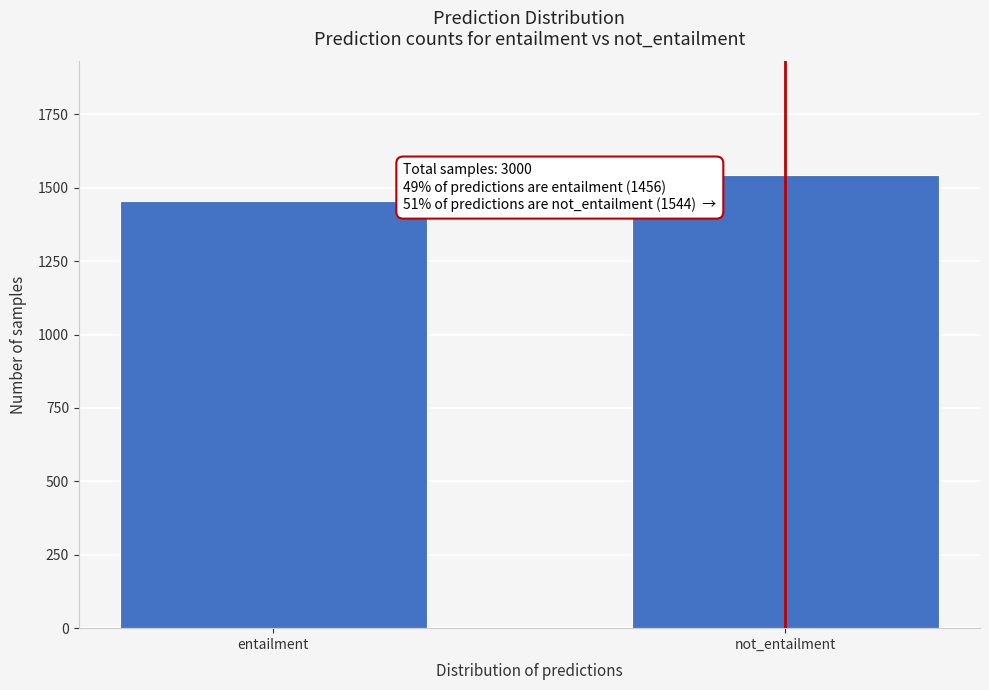

Reading left to right, transcribe all the data shown in this chart.

entailment=1456	not_entailment=1544